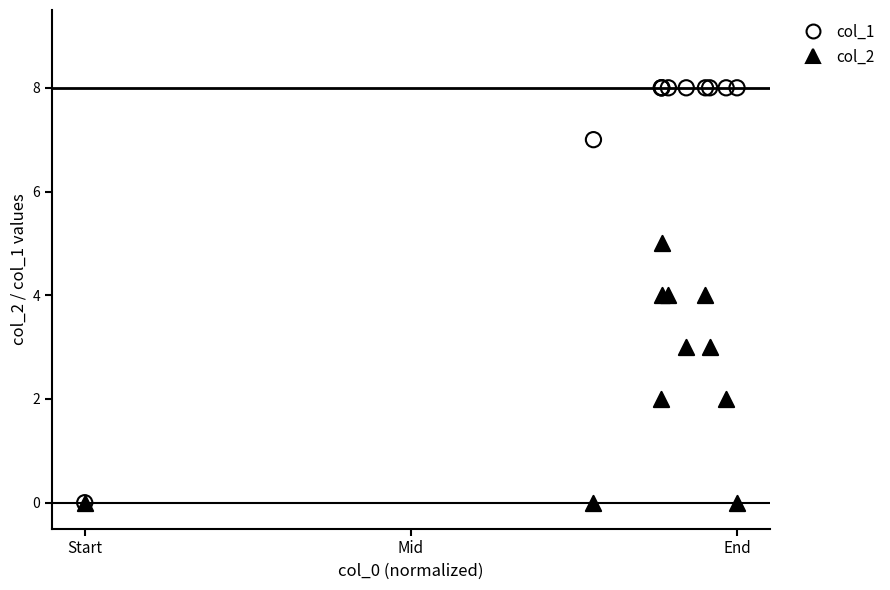

Which series contains the highest Y value?

col_1